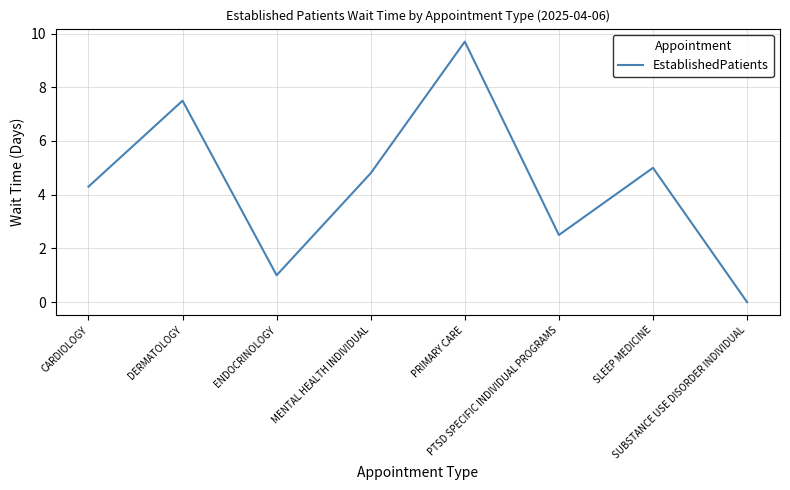

Count the number of categories in the chart.

8